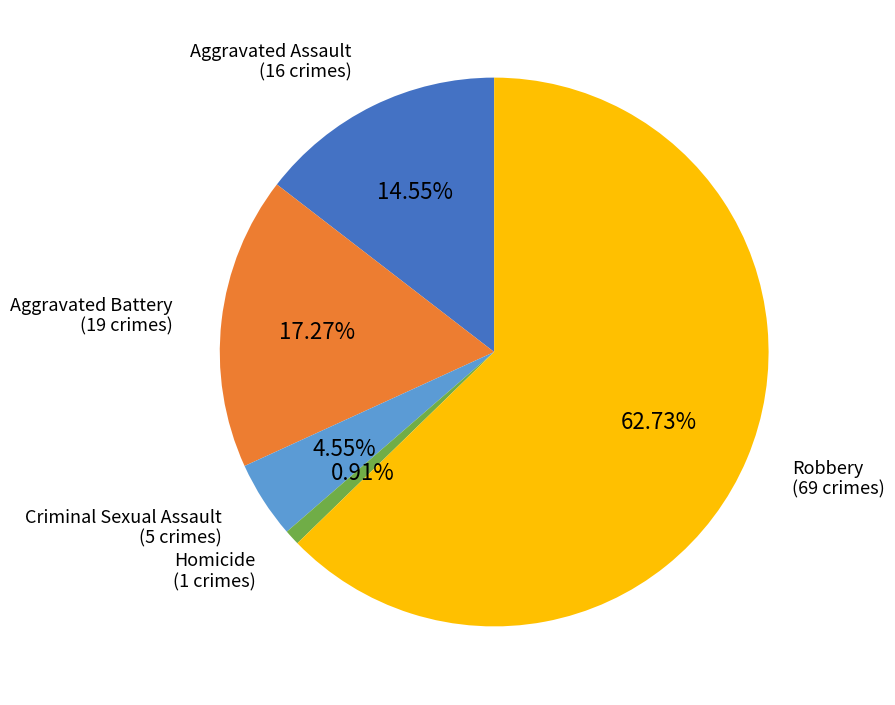

What percentage do Robbery and Aggravated Assault together represent?

77.3%